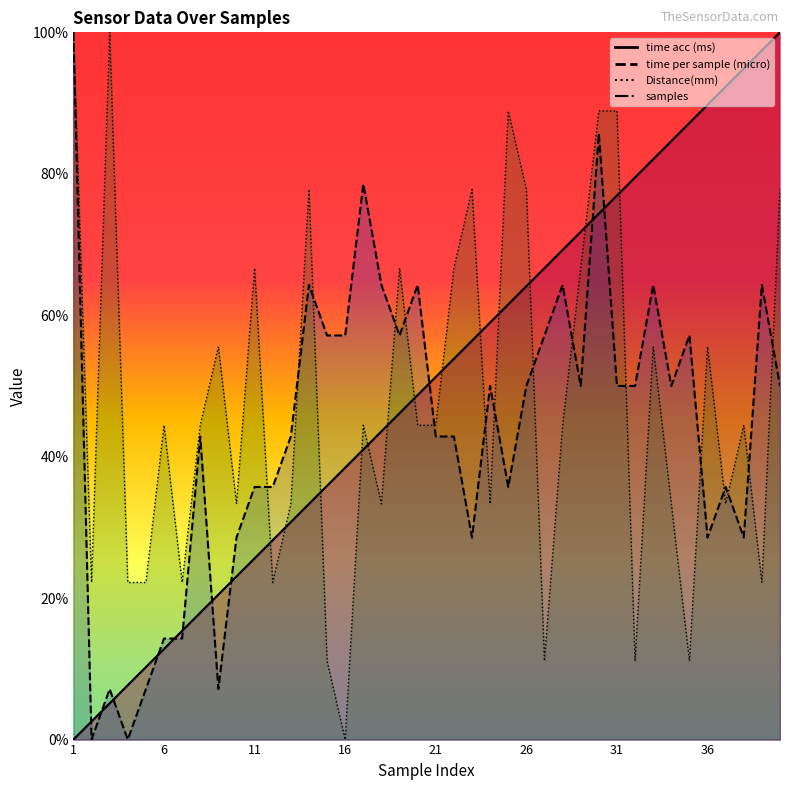

What is the total value across all series at 23?

219.2